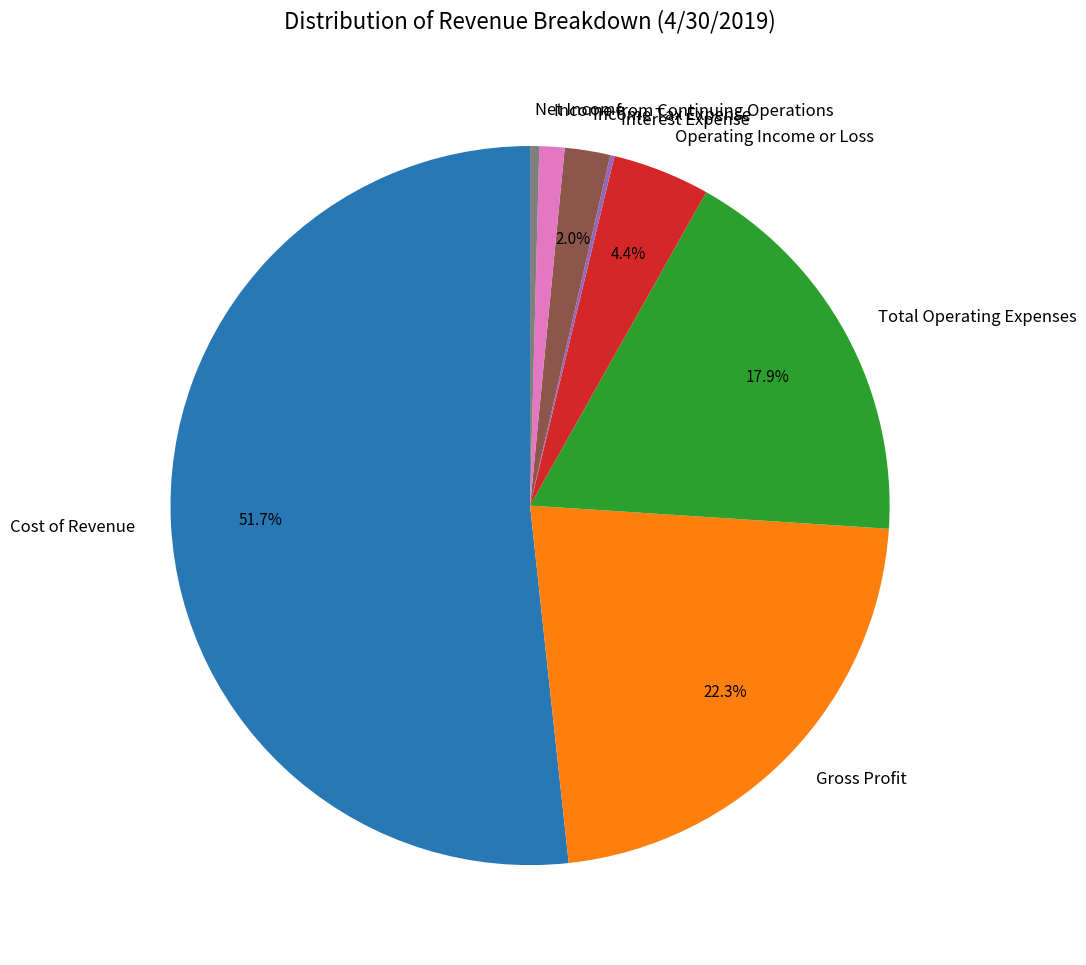

Combined, do Income from Continuing Operations and Total Operating Expenses account for over 50%?

No